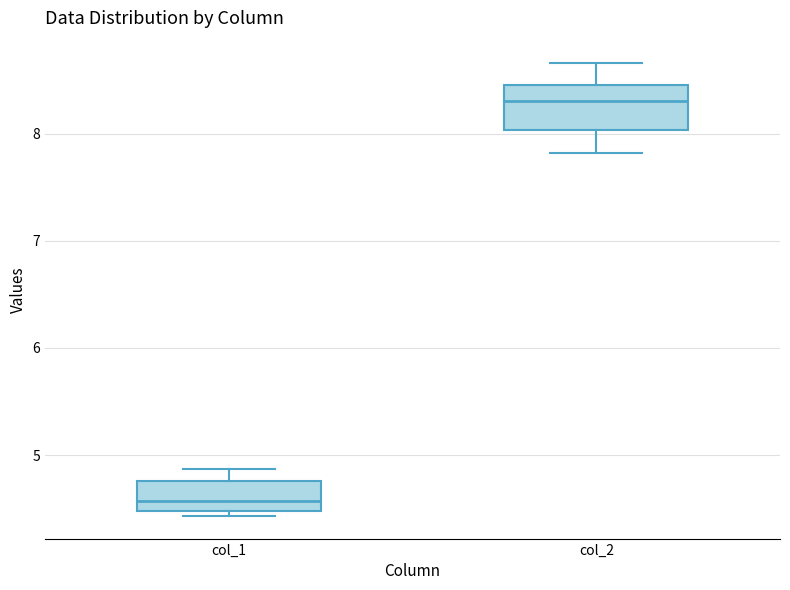

Which box has the lowest median line?

col_1